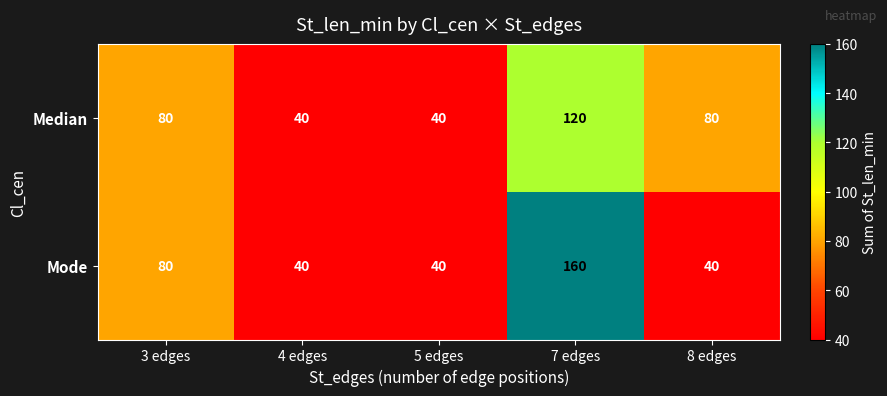

Which label corresponds to the largest value in the chart?

7 edges